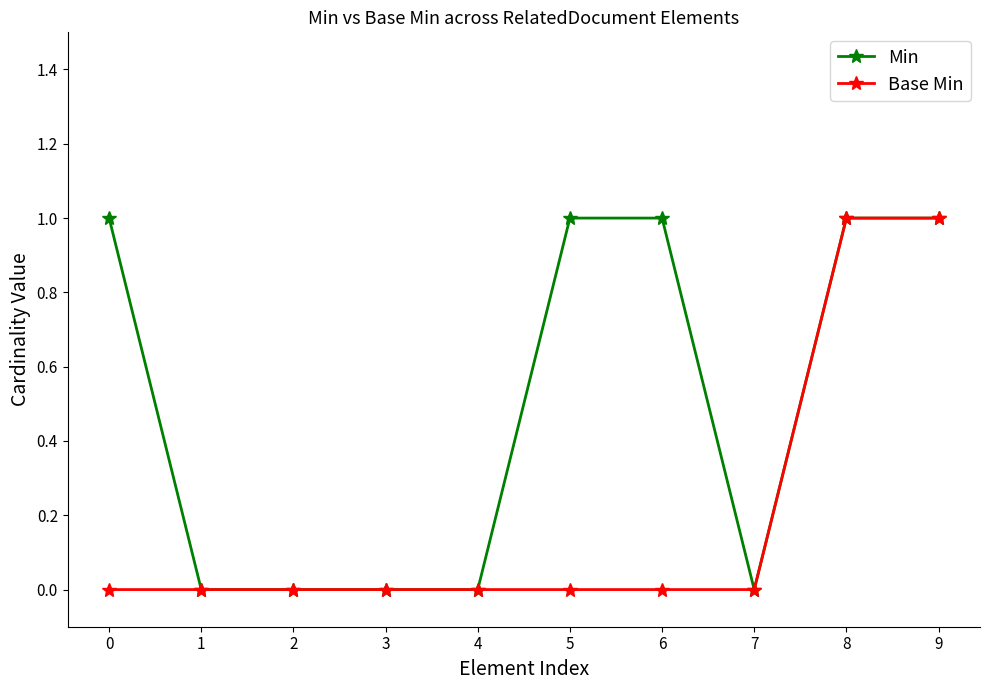

Is it true that Min equals 1 at 6?

True